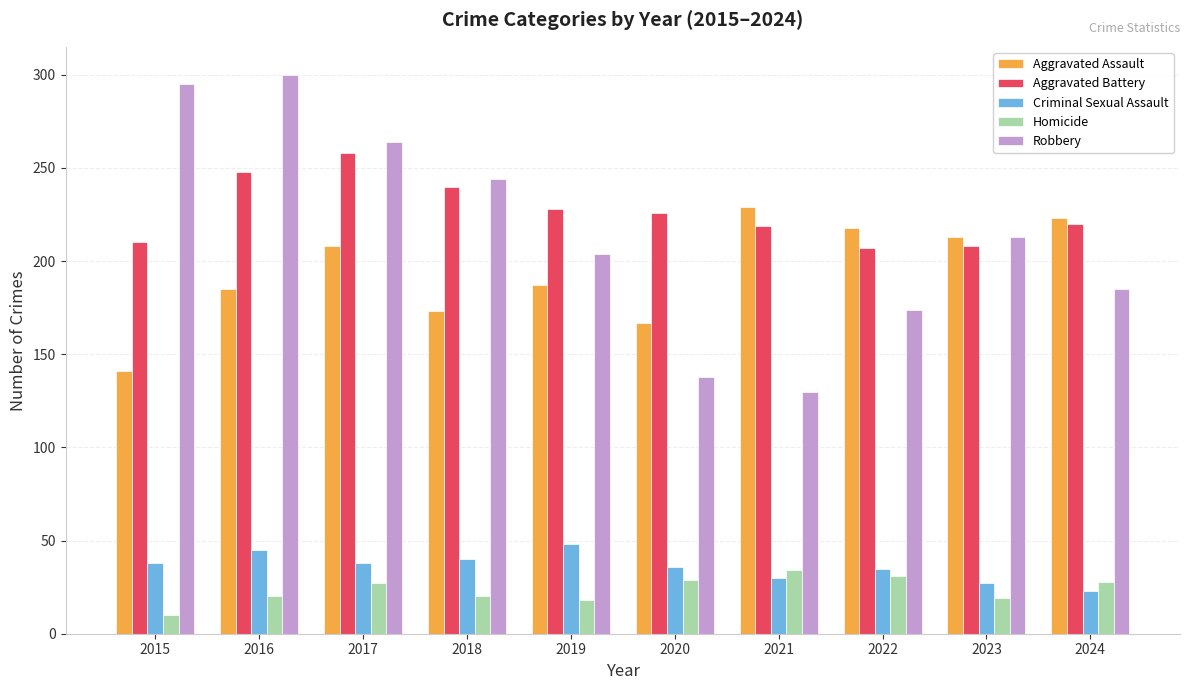

What is the sum of the Aggravated Assault values at 2024 and 2022?

441